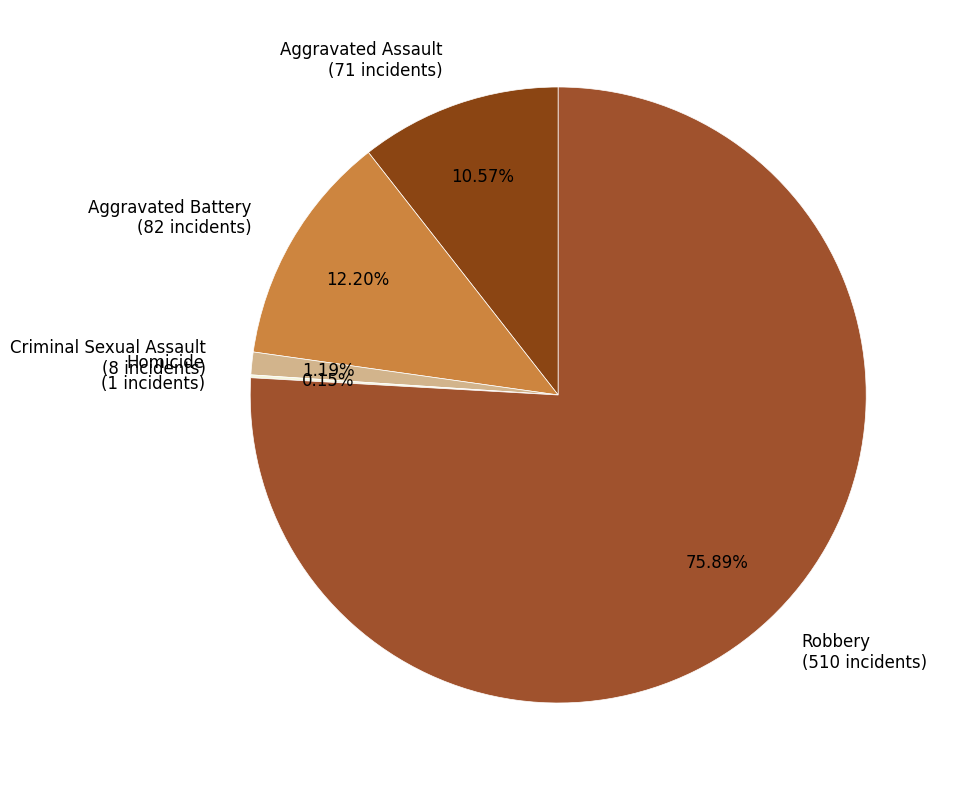

Does Robbery (510 incidents) represent more than half of the total?

Yes